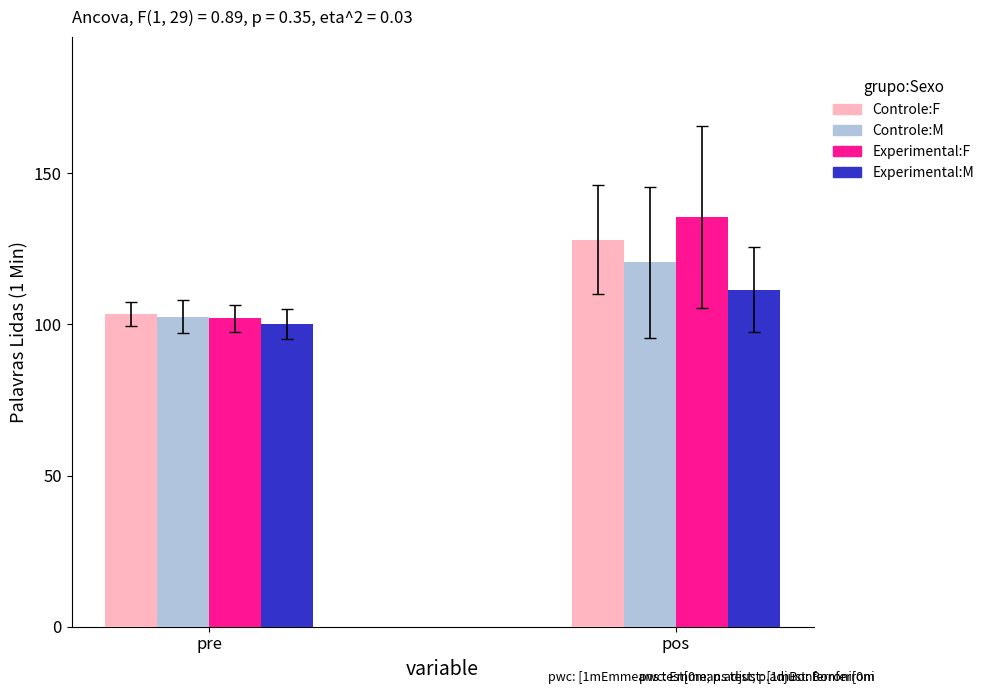

The Experimental:M series shows 46.1 at pos. True or false?

False